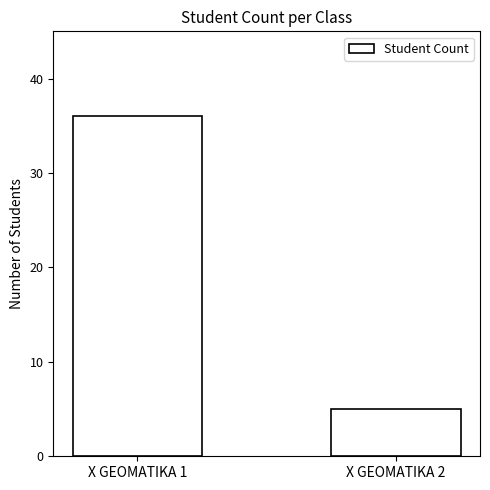

How many data points are less than 36?

1